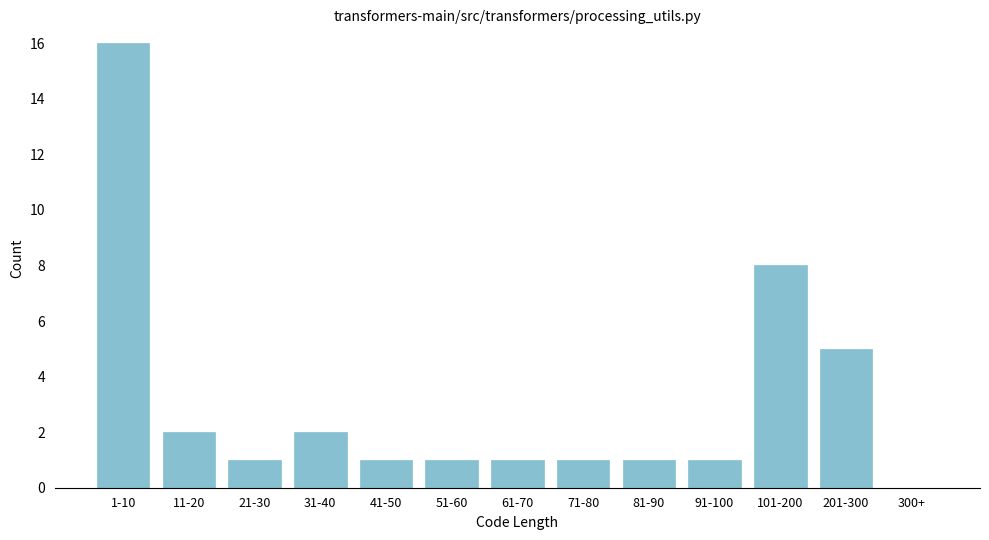

Reading left to right, list all the values displayed in this chart.

1-10=16	11-20=2	21-30=1	31-40=2	41-50=1	51-60=1	61-70=1	71-80=1	81-90=1	91-100=1	101-200=8	201-300=5	300+=0